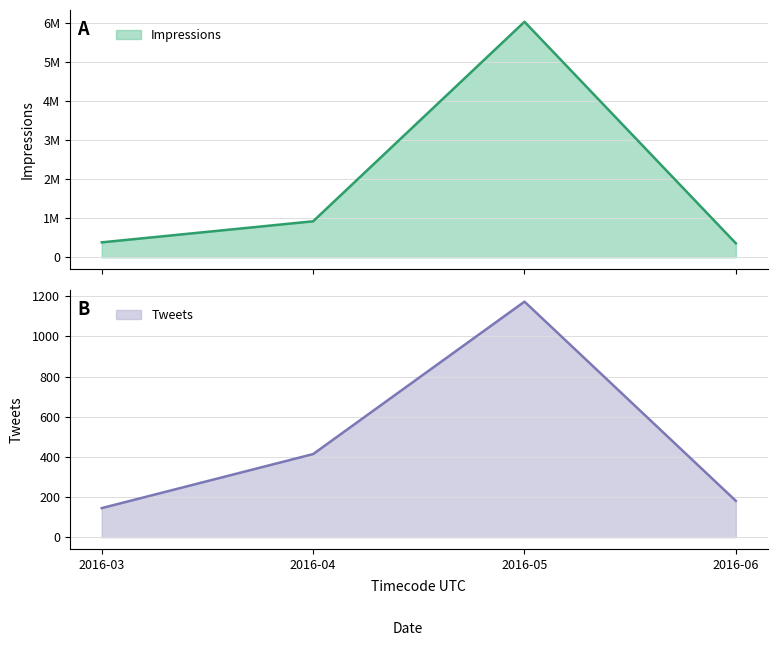

What is the difference between the maximum and minimum values in the Impressions series?

5676757